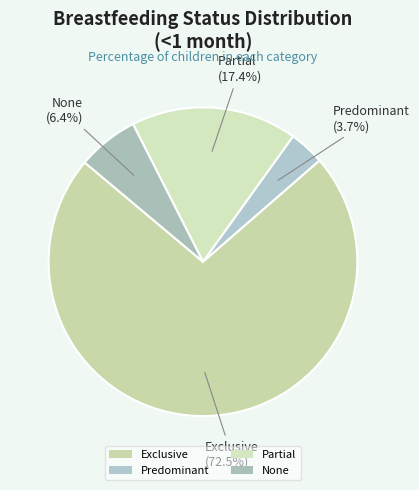

What percentage do Exclusive and None together represent?

78.9%